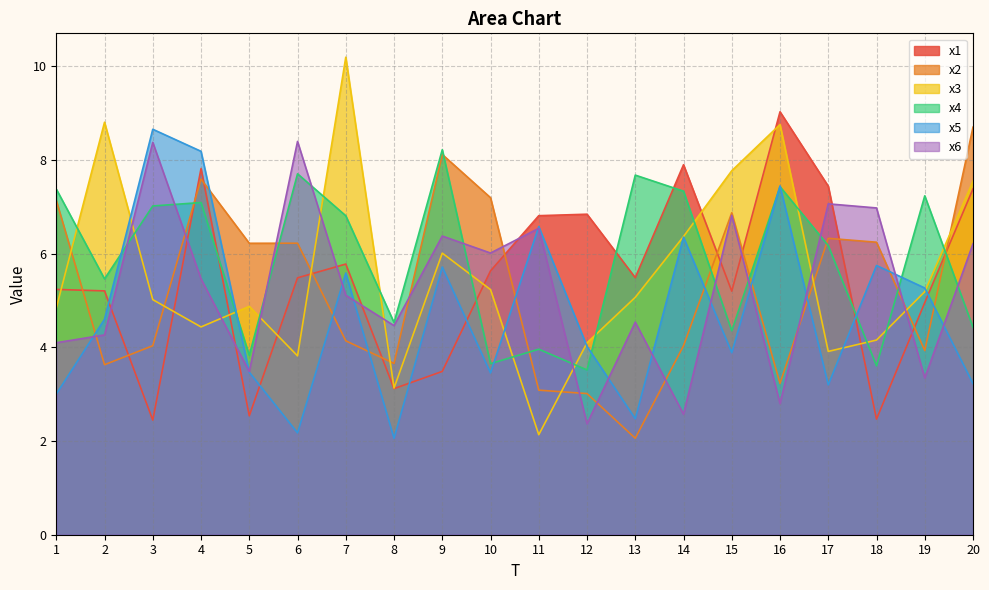

What is the sum of all x3 values?

111.3